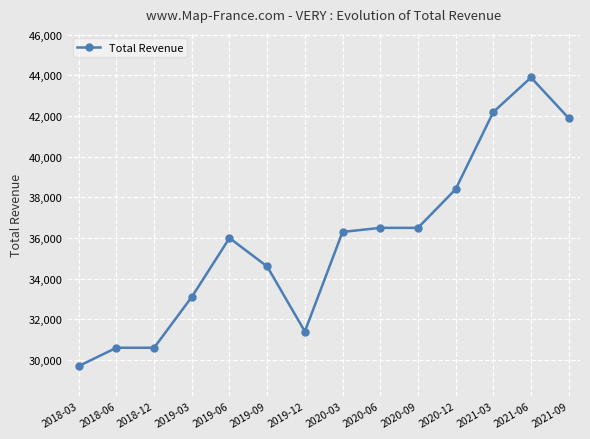

Reading left to right, extract all data points from this chart.

2018-03=29700	2018-06=30600	2018-12=30600	2019-03=33100	2019-06=36000	2019-09=34600	2019-12=31400	2020-03=36300	2020-06=36500	2020-09=36500	2020-12=38400	2021-03=42200	2021-06=43900	2021-09=41900